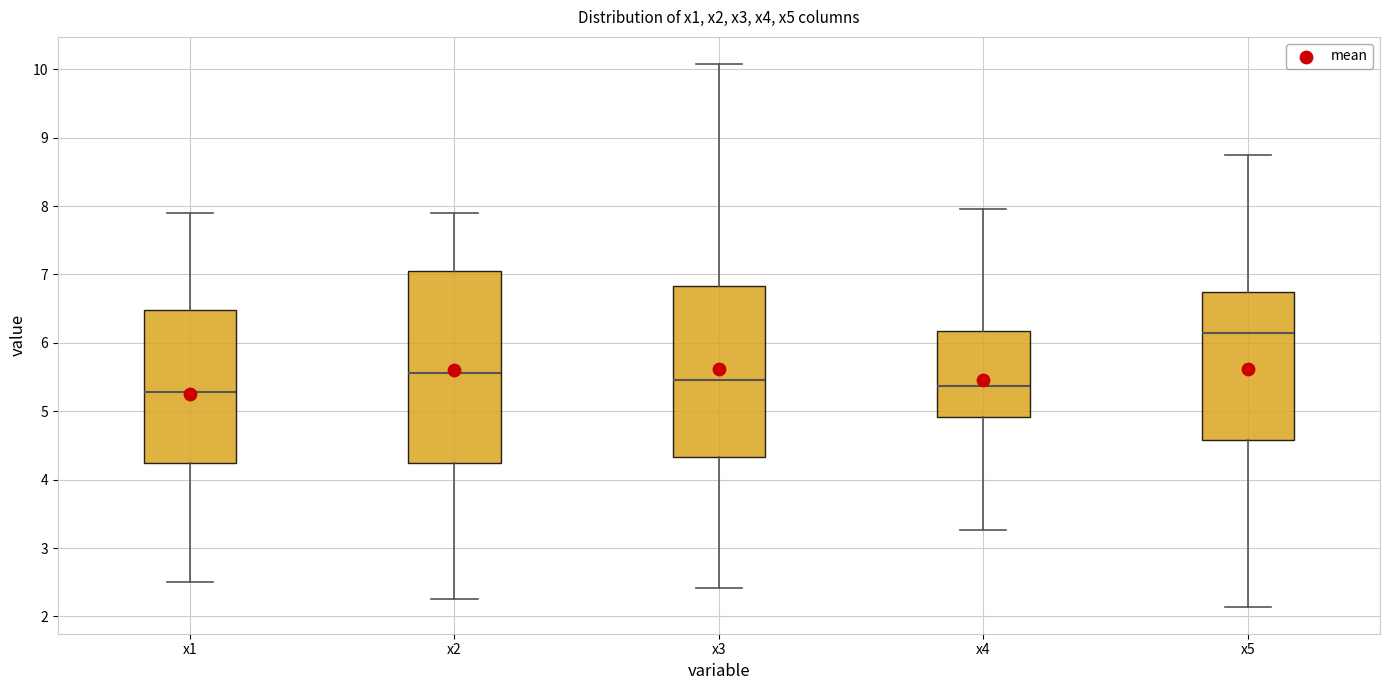

Comparing the boxes themselves (not the whiskers), which one is the tallest?

x2